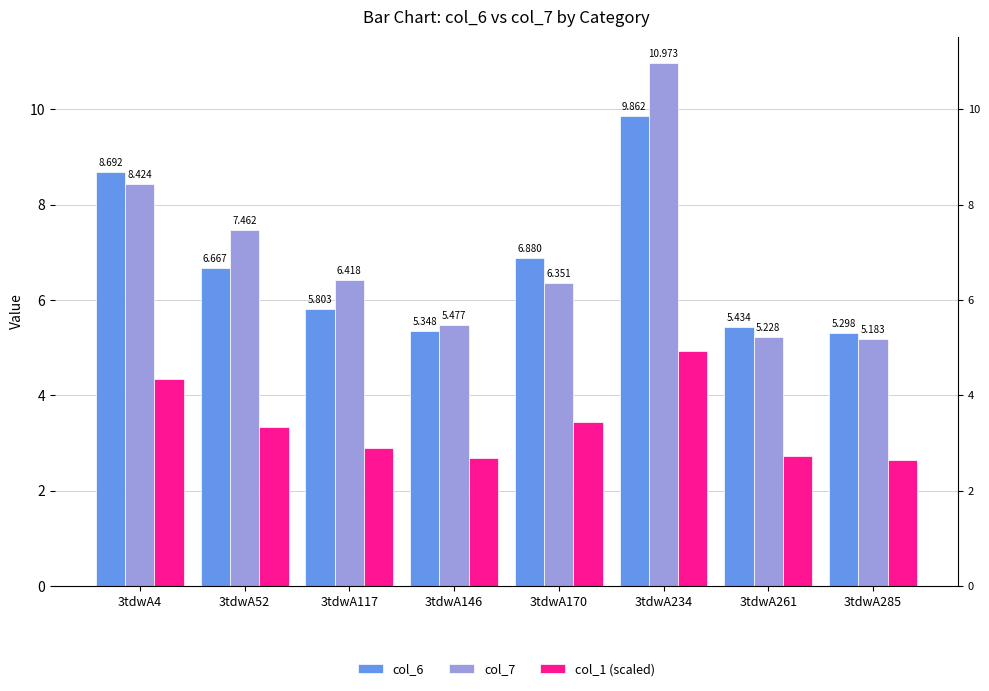

At which label does col_1 (scaled) reach its minimum?

3tdwA285